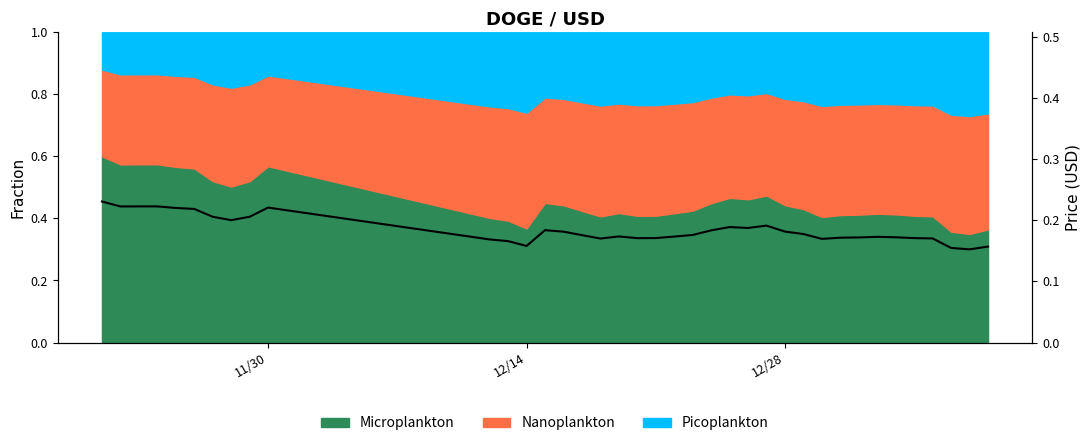

Is it true that the value at 12/28 is 0.2?

True